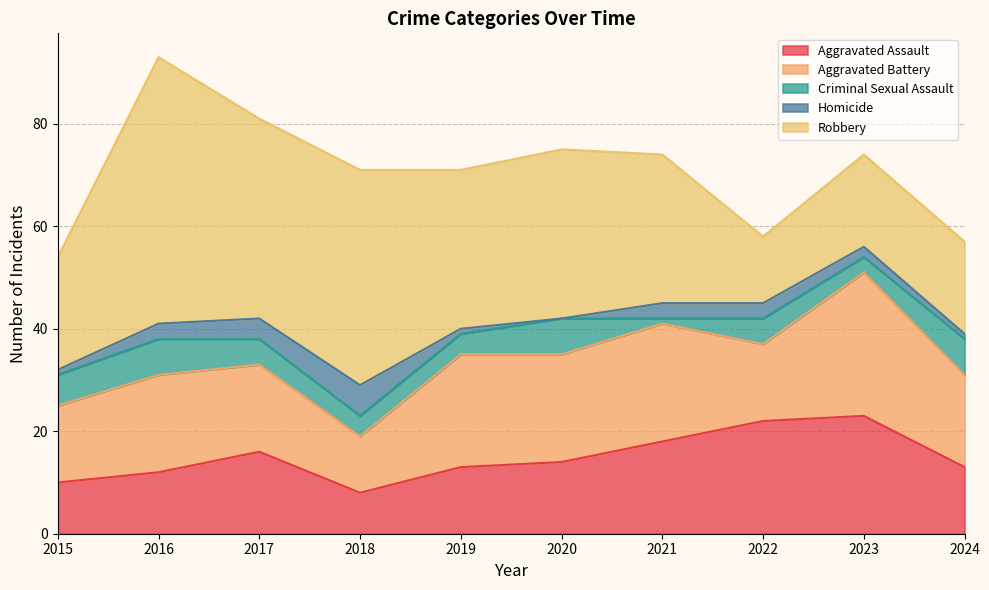

What is the value of the Criminal Sexual Assault point at the 1st from the left?

6